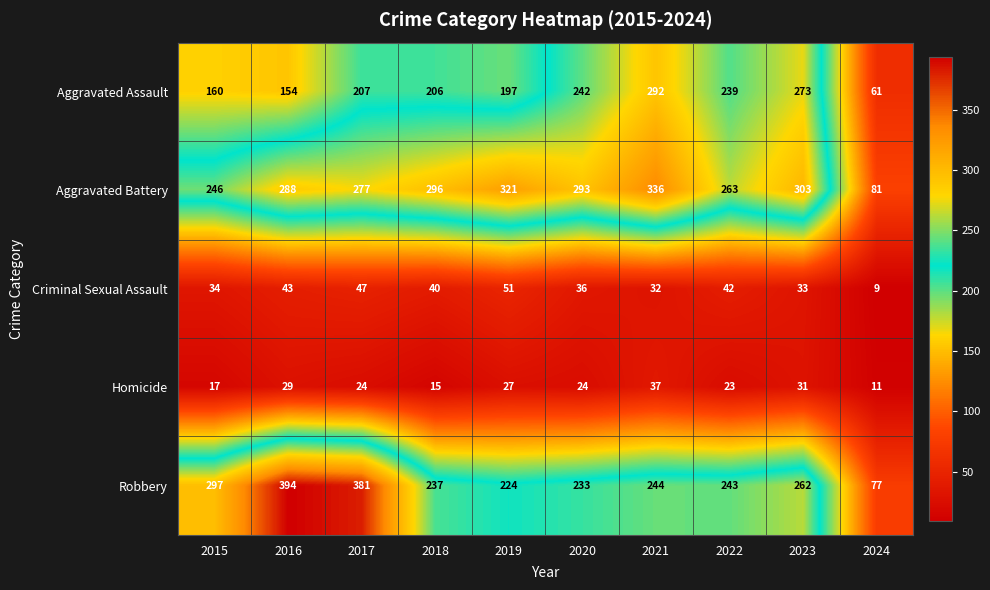

Which series has the largest range (max minus min)?

Robbery